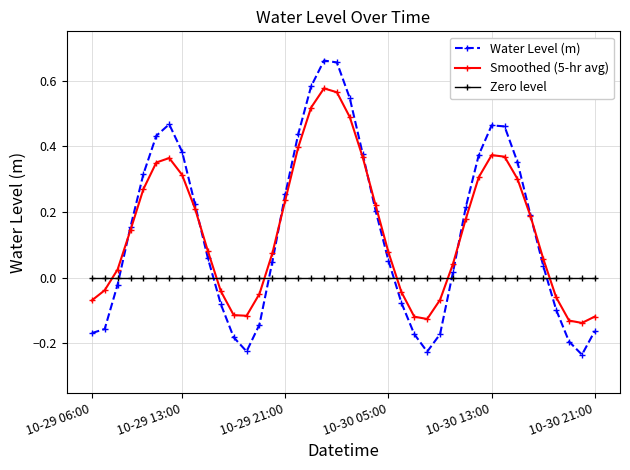

Which series ends up on top after the final intersection of Zero level and Water Level (m)?

Zero level